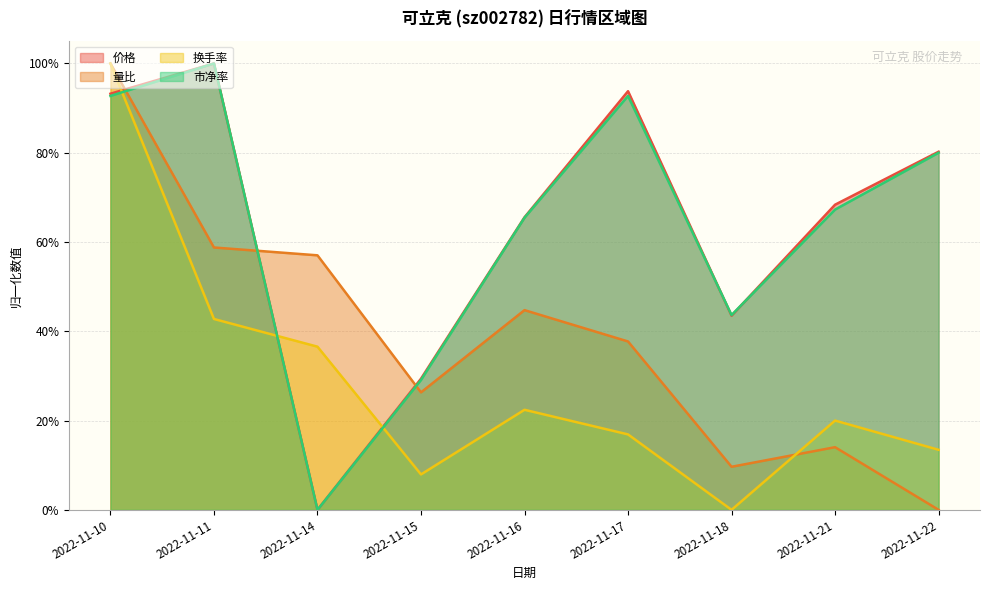

The value of 量比 at 2022-11-10 is 1.0. True or false?

True